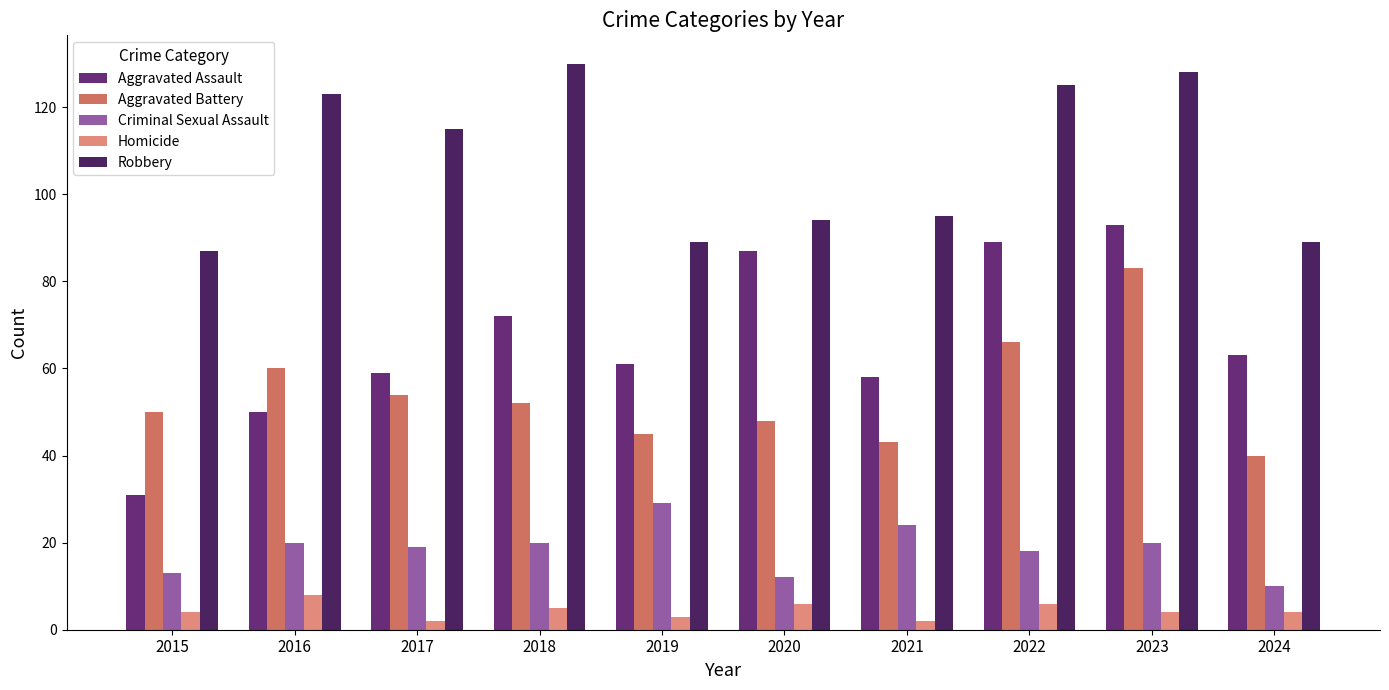

The value of Aggravated Assault at 2016 is 25. True or false?

False